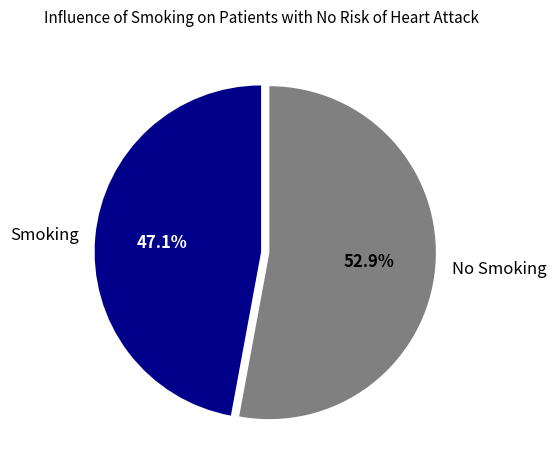

How many segments does this pie chart have?

2